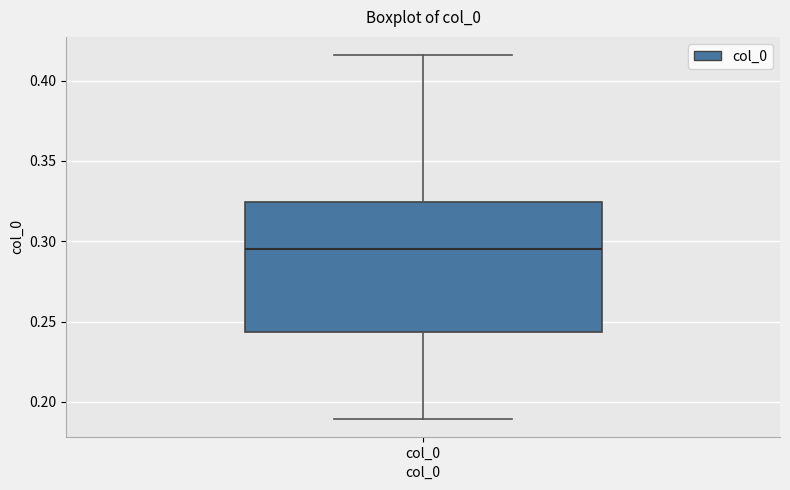

Where is the lower edge of the box for col_0 on the y-axis? The values are not printed on the chart, so give them approximately, as read against the axis.

0.245